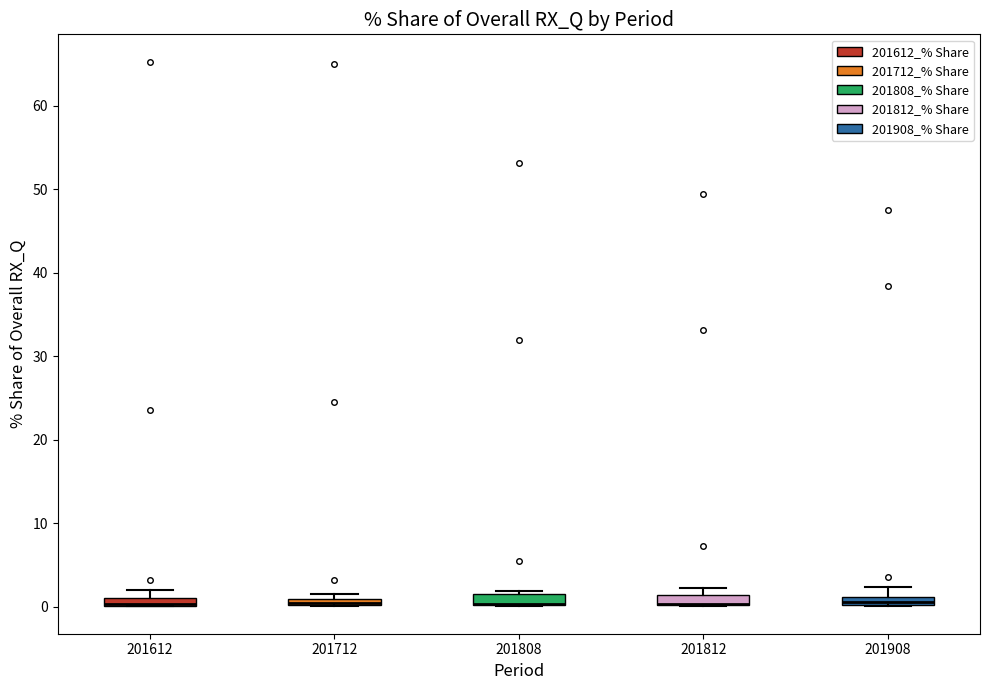

Where is the lower edge of the box at x = 201908 on the y-axis? The values are not printed on the chart, so give them approximately, as read against the axis.

0